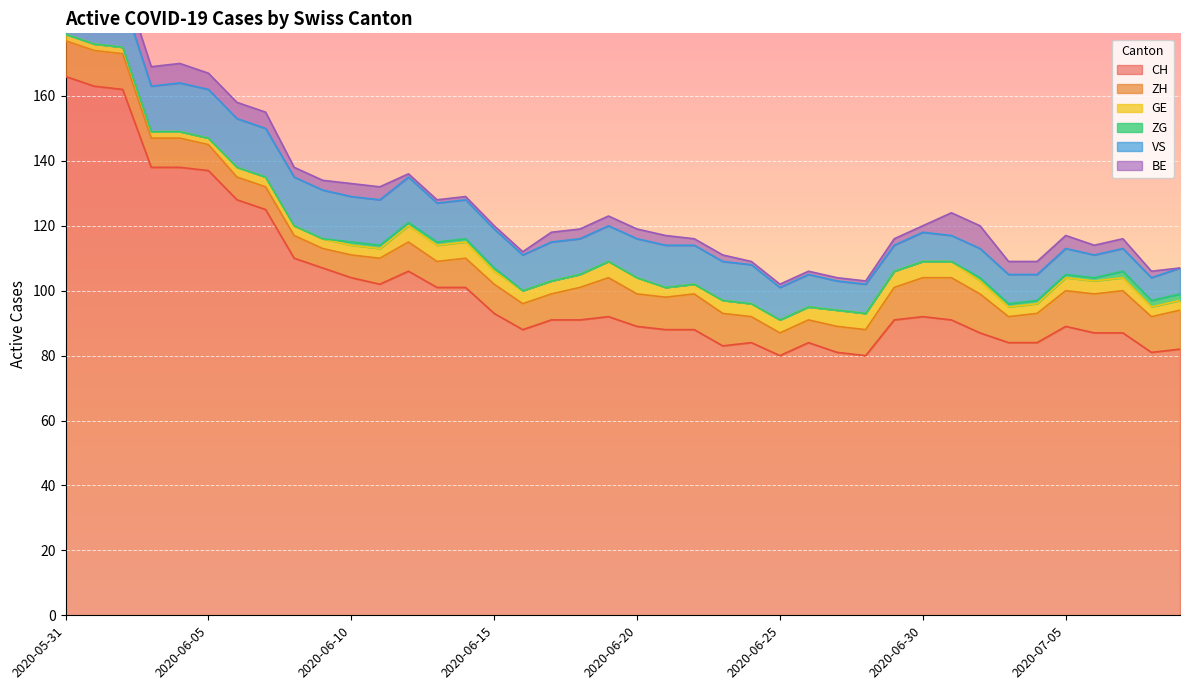

Rank the series at 2020-06-30 from highest to lowest value.

CH, ZH, VS, GE, BE, ZG